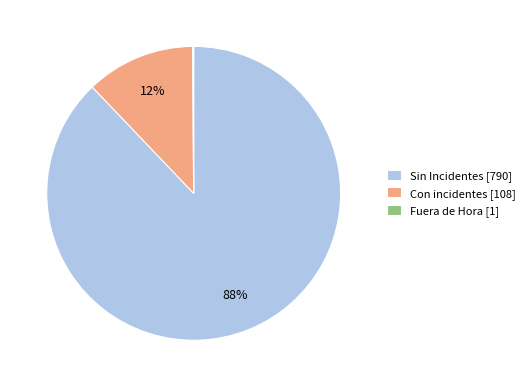

Is it true that Sin Incidentes [790] is 74% of the pie?

False